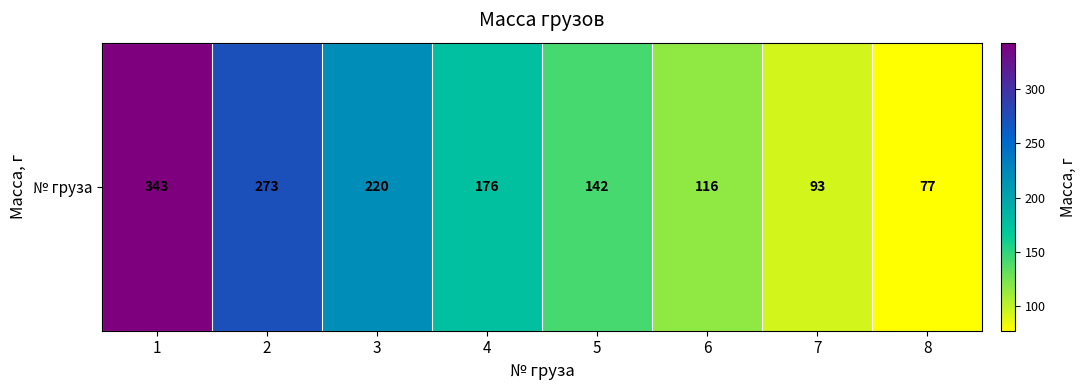

What is the smallest value displayed?

77